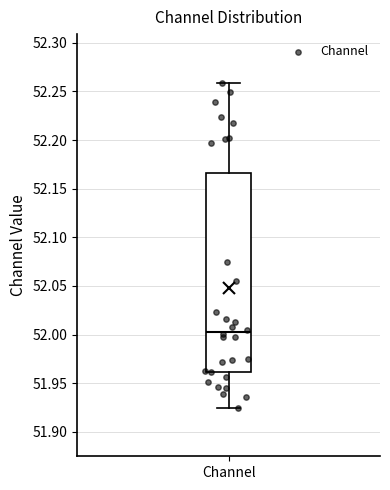

Where does the median line of the box for Channel sit on the y-axis? The values are not printed on the chart, so give them approximately, as read against the axis.

52.005